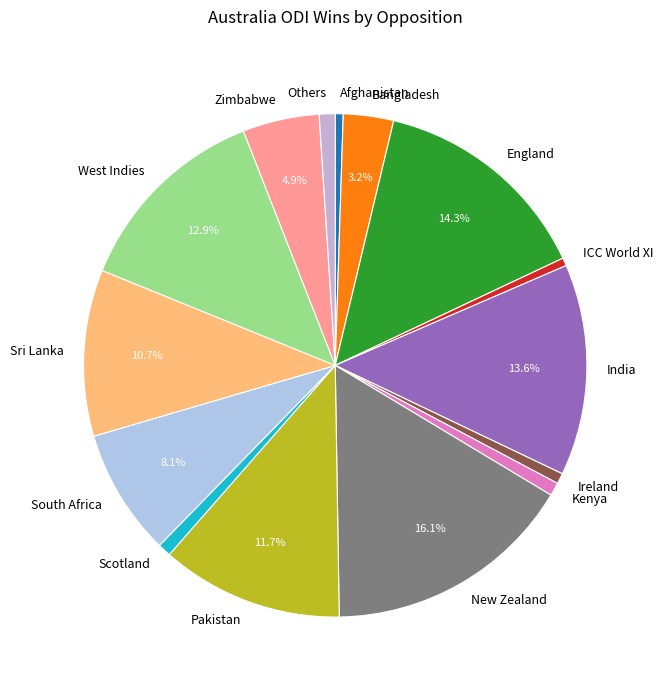

Between Pakistan and ICC World XI, which is larger?

Pakistan